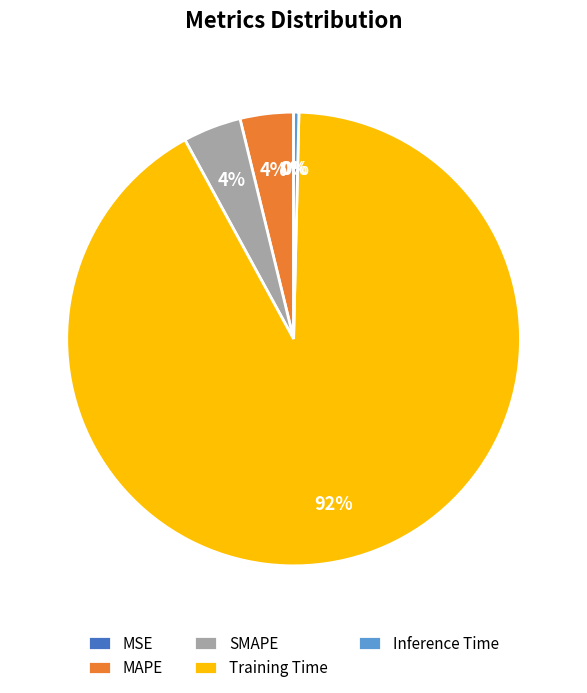

To the nearest percent, what is the combined percentage of Inference Time and Training Time?

92%